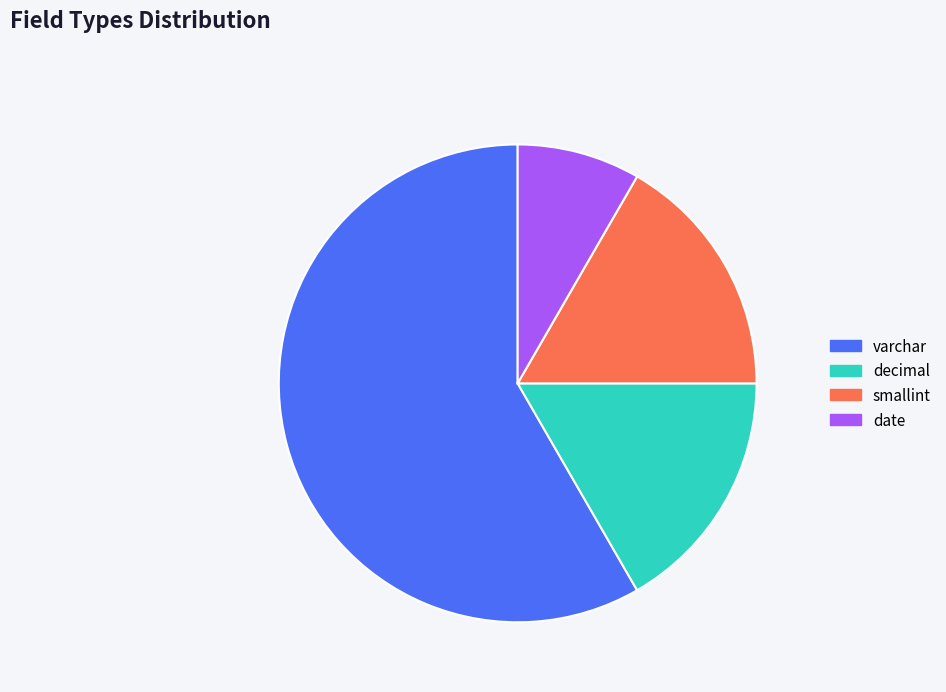

Is date the majority of the pie?

No